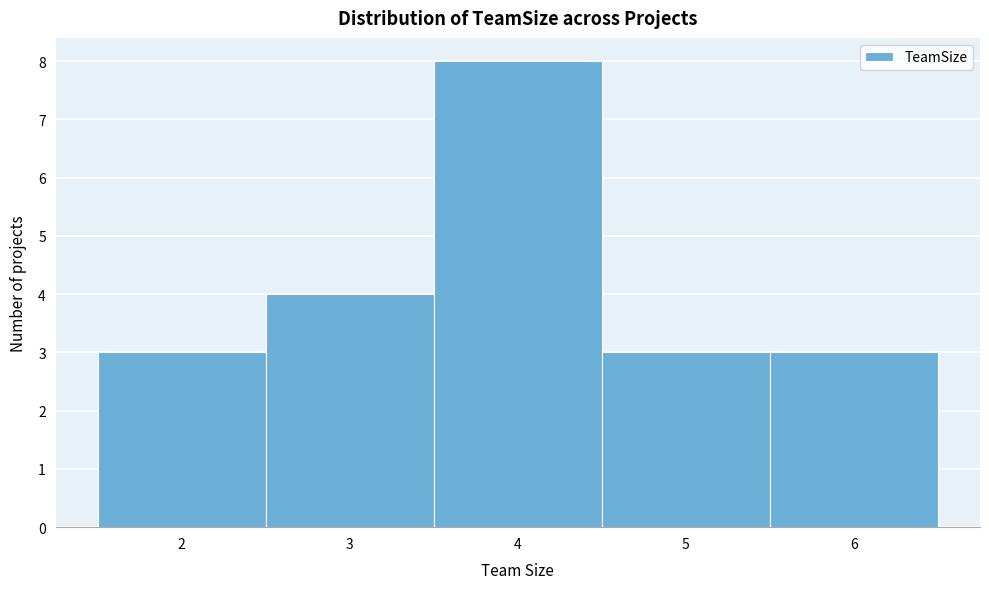

What is the height of the bar covering 5.5 to 6.5 on the x-axis? The values are not printed on the chart, so give them approximately, as read against the axis.

3